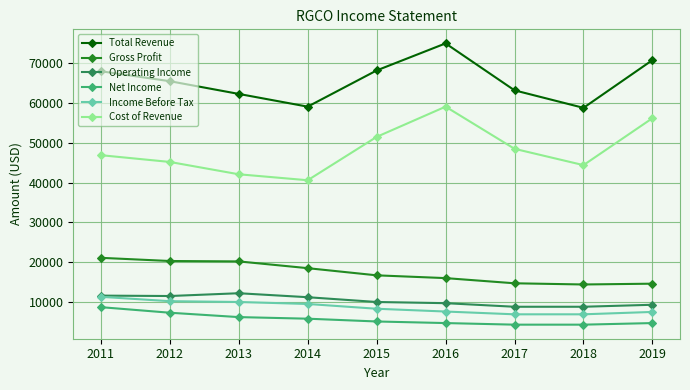

At which label does Total Revenue first exceed 65500?

2011